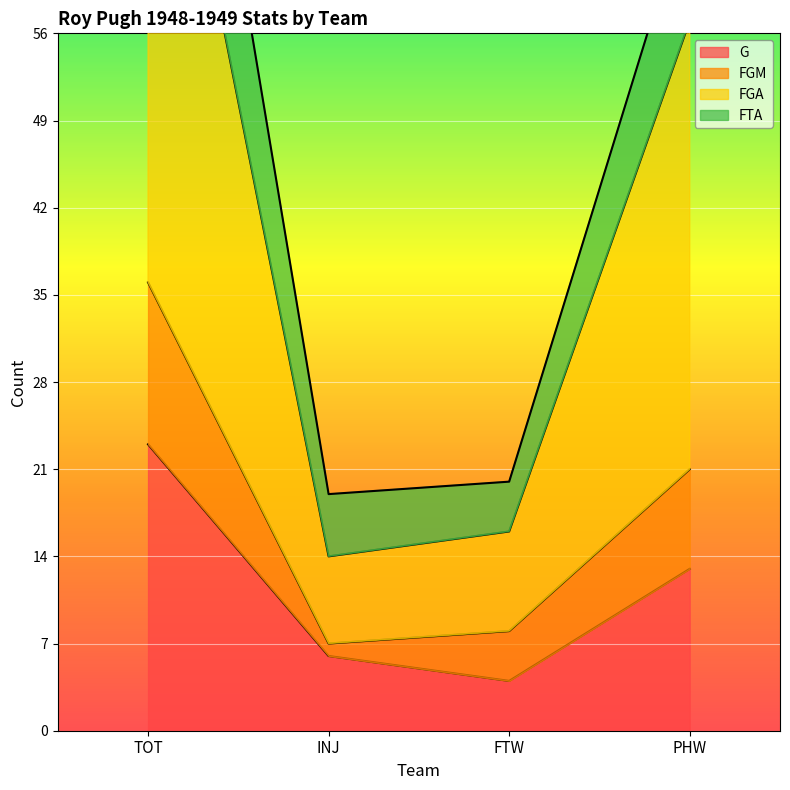

Between FTW and INJ, which is larger?

INJ